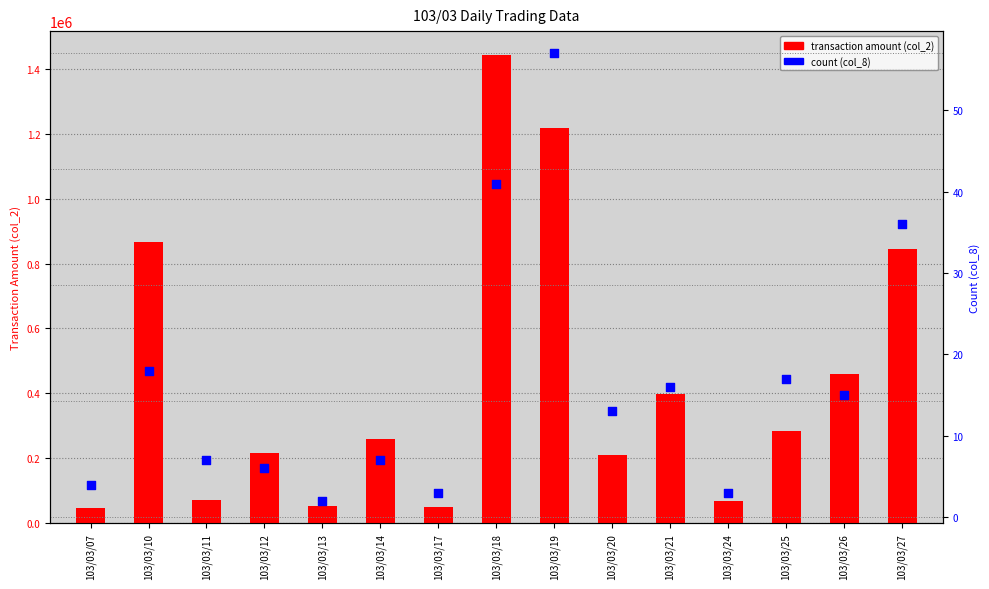

Which series contains the highest Y value?

transaction amount (col_2)